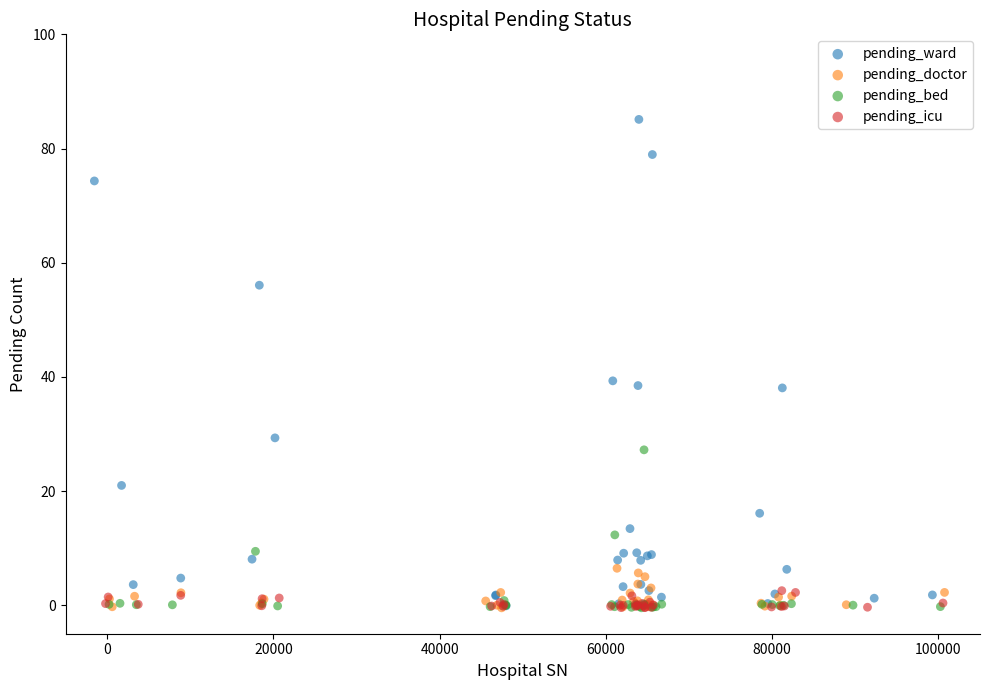

Which series reaches the maximum Y coordinate?

pending_ward